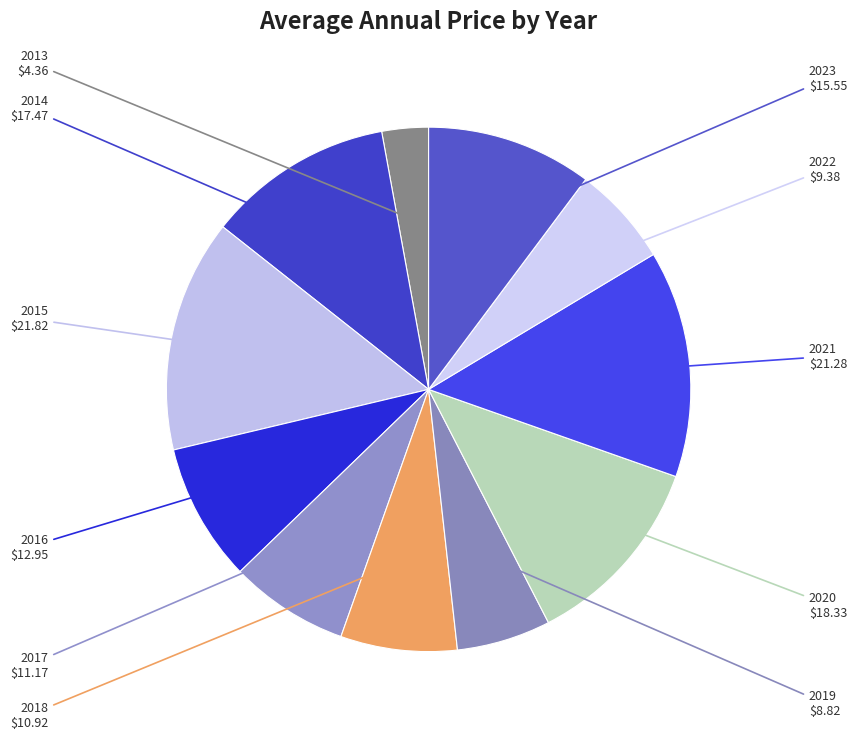

Is there a majority slice in this chart?

No